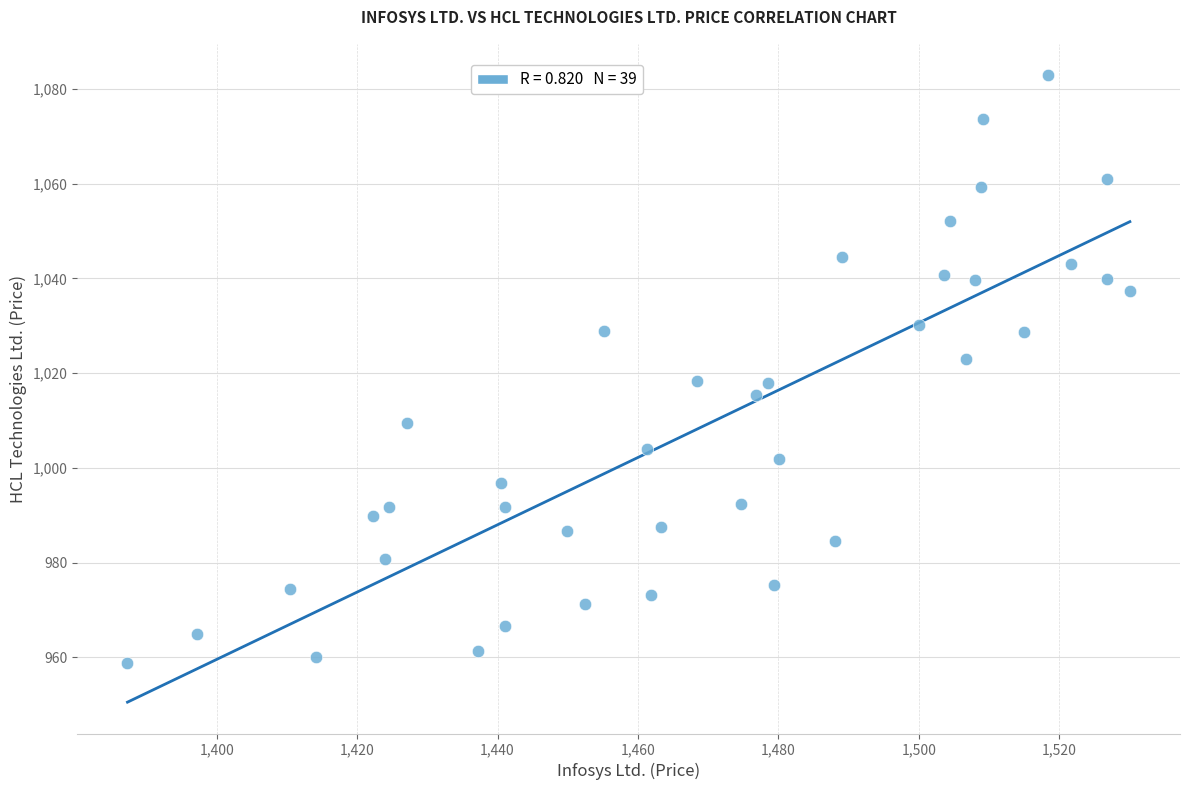

What is the range of X values (max minus min)?

142.8